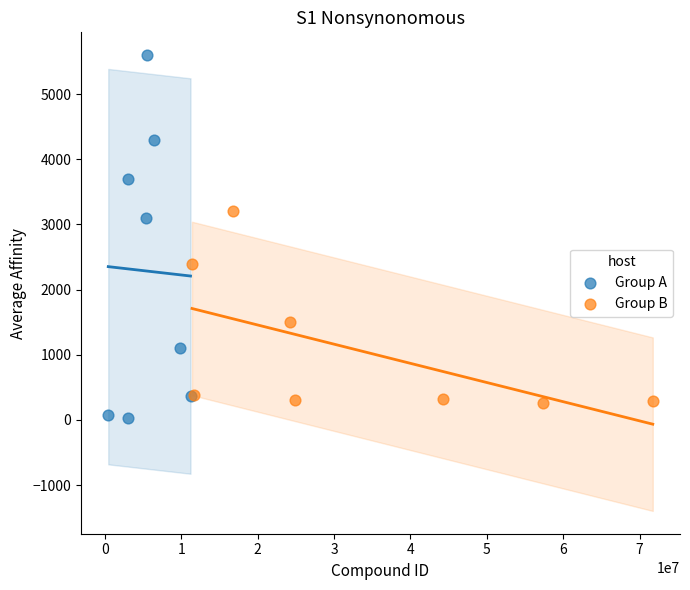

Which series reaches the maximum Y coordinate?

Group A